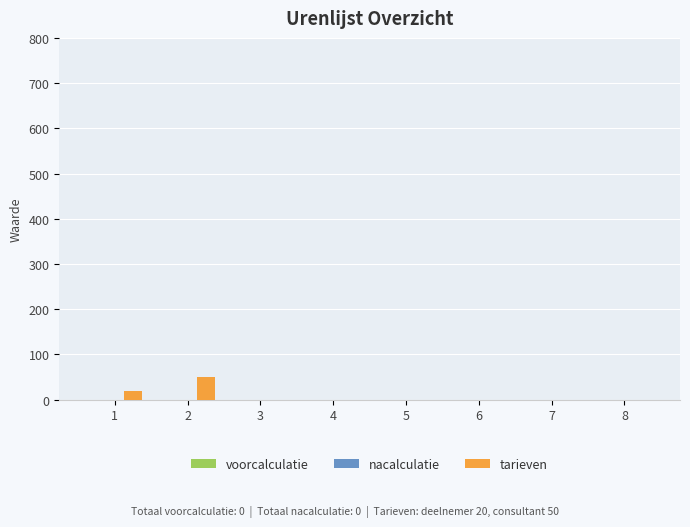

Is it true that the value at 6 is 0?

True